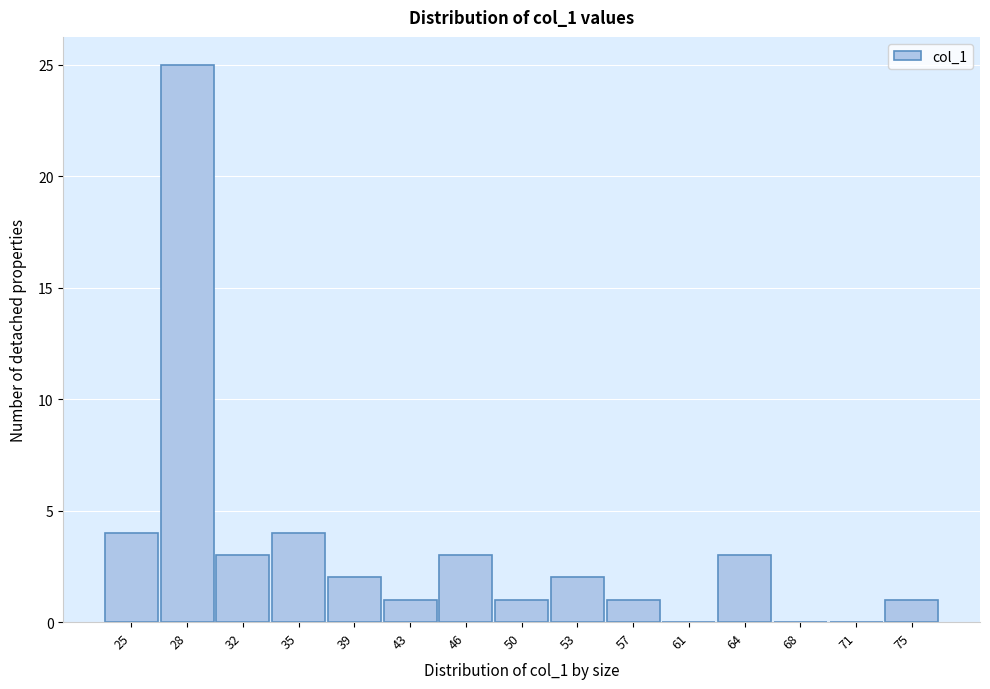

Reading left to right, extract all data points from this chart.

25=4	28=25	32=3	35=4	39=2	43=1	46=3	50=1	53=2	57=1	61=0	64=3	68=0	71=0	75=1